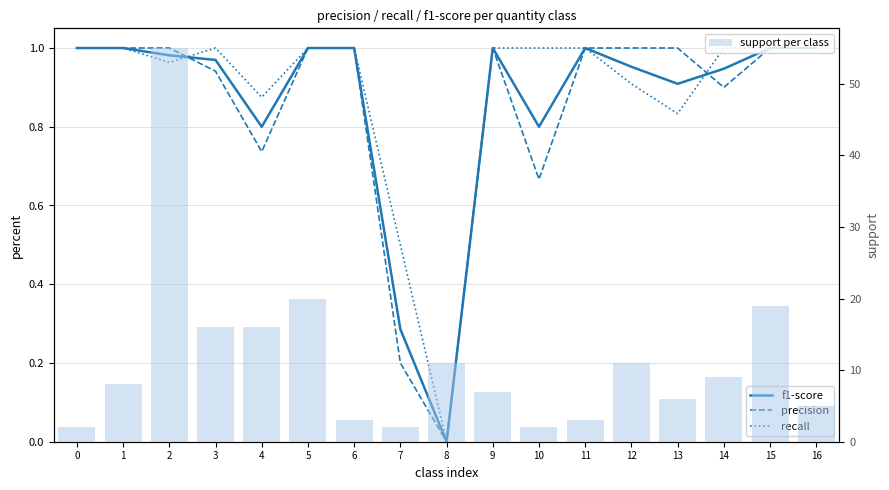

Which series has the widest spread of values?

support per class